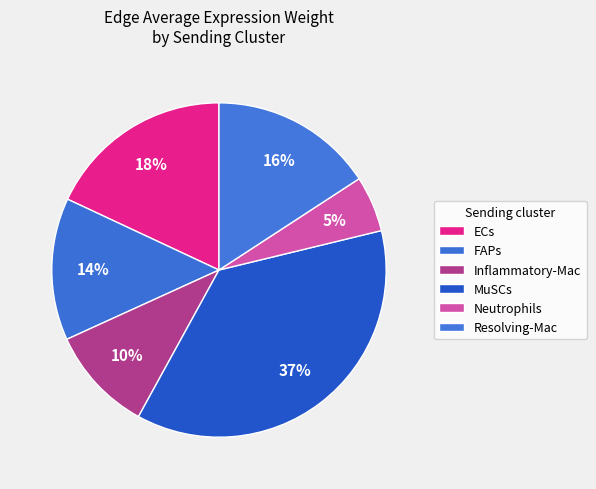

Count the number of slices in the pie.

6